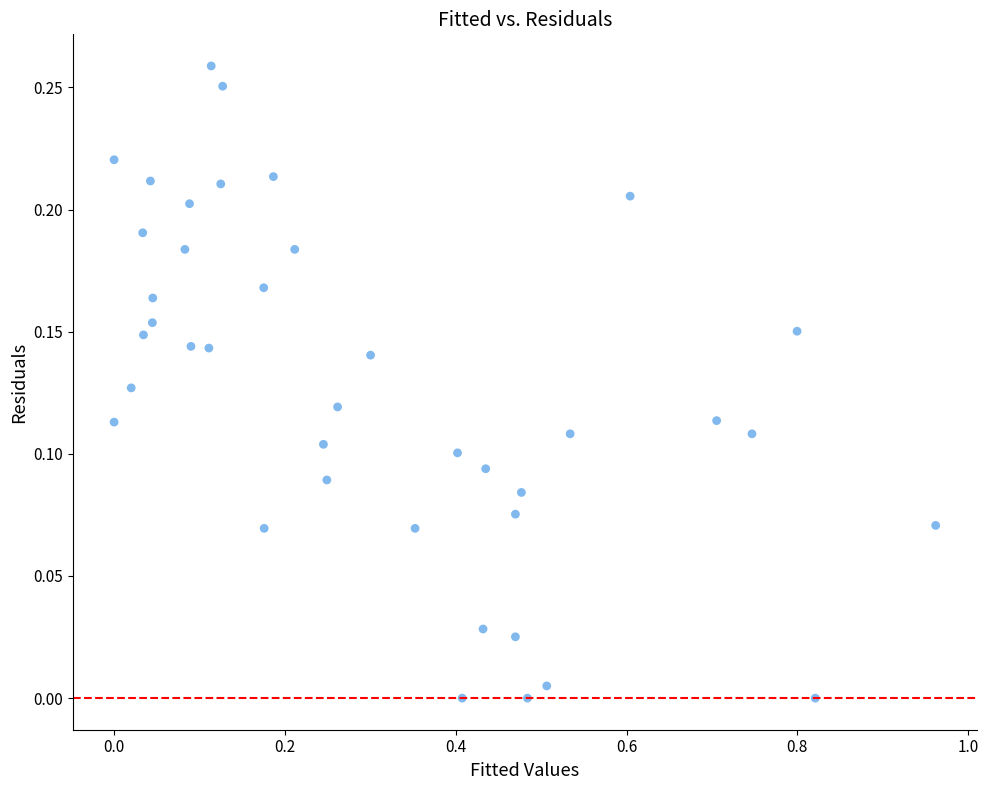

What is the range of X values (max minus min)?

1.0